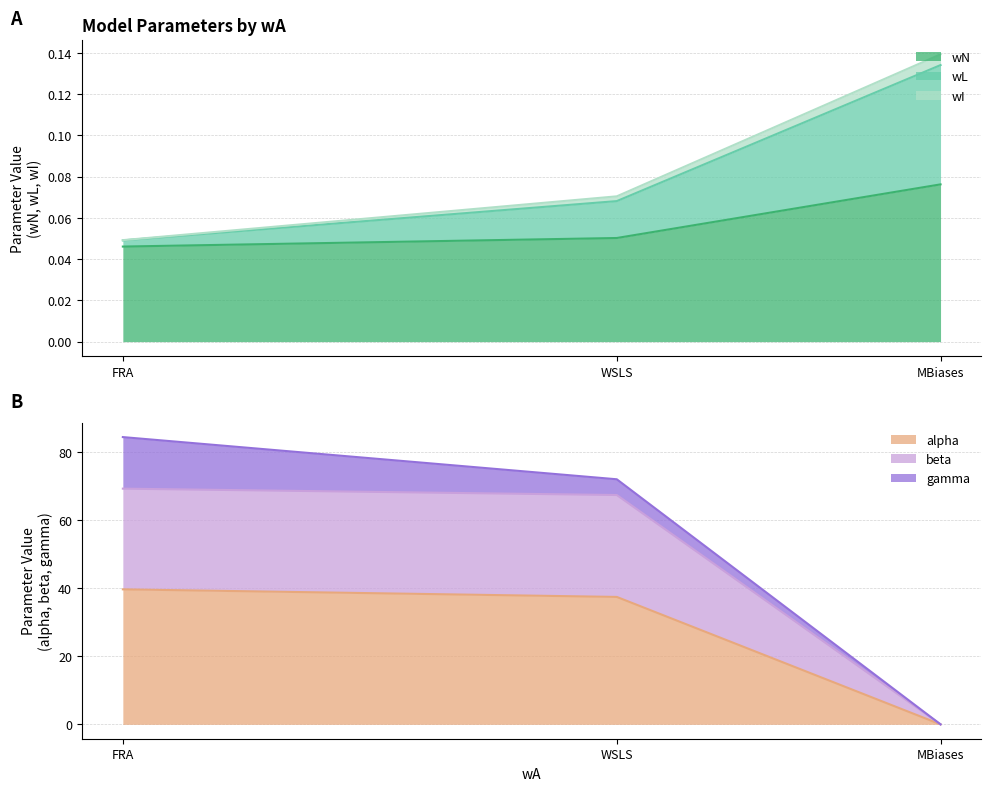

Which category has the lowest value in the wN series?

FRA